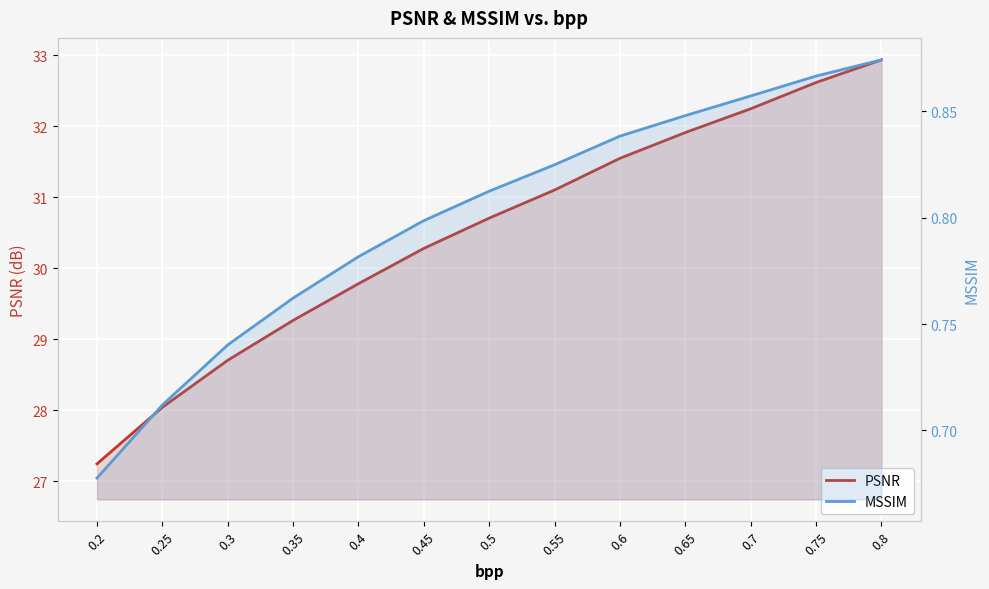

What is the spread (max minus min) of values at 0.4?

29.0